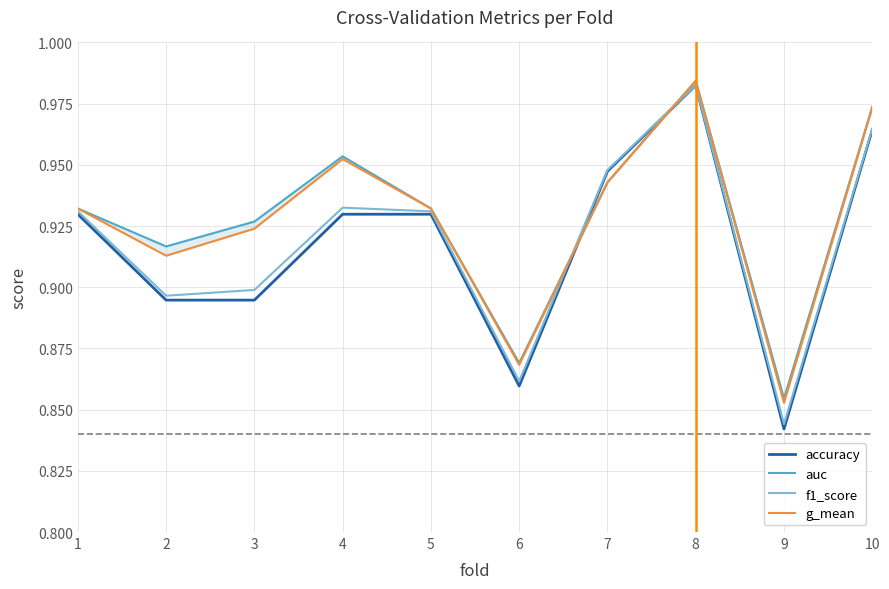

What are all the series names shown in the legend?

accuracy, auc, f1_score, g_mean